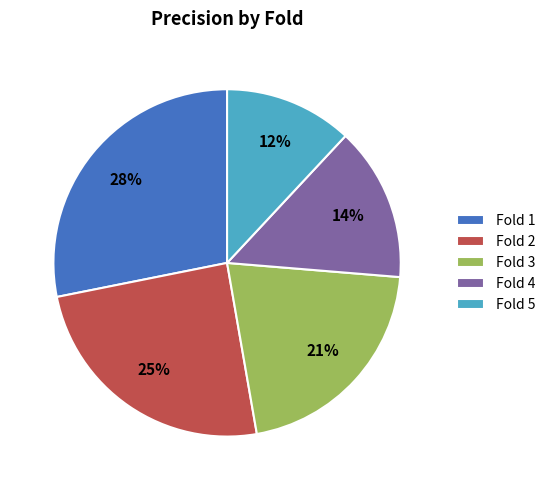

Rank the categories by value from highest to lowest.

Fold 1, Fold 2, Fold 3, Fold 4, Fold 5